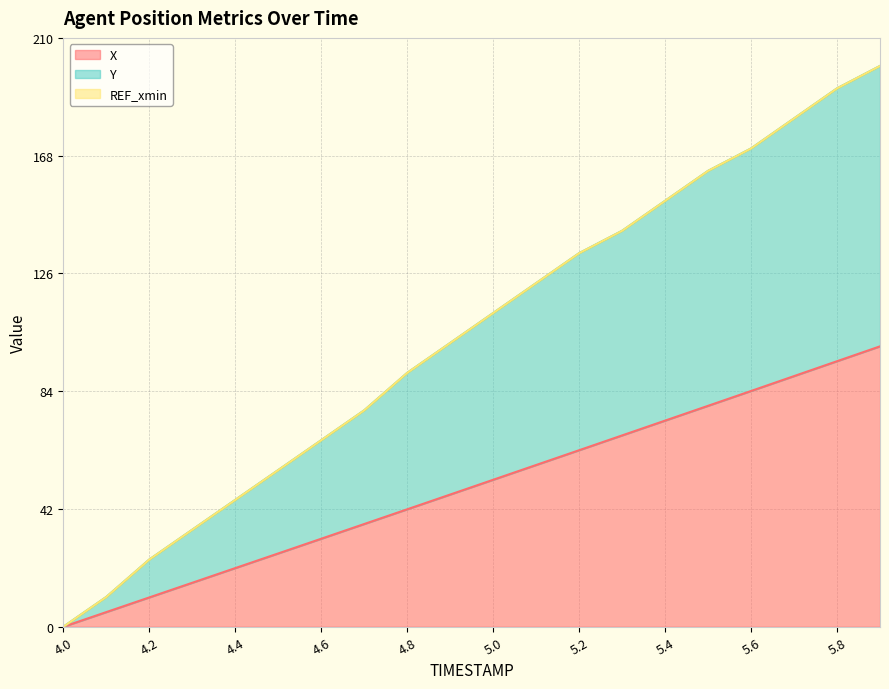

Which series has the largest total across all categories?

Y